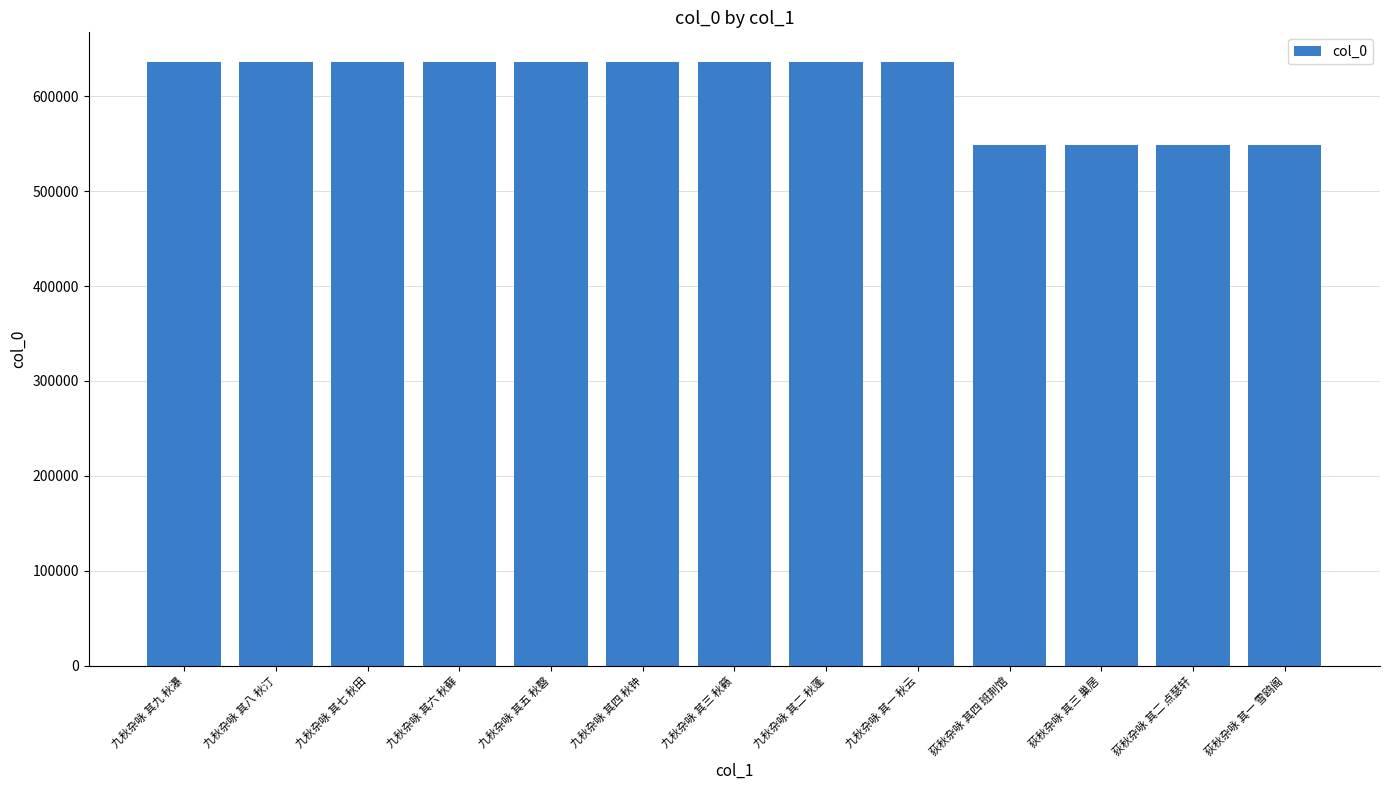

What is the difference between the second highest and minimum values?

86533